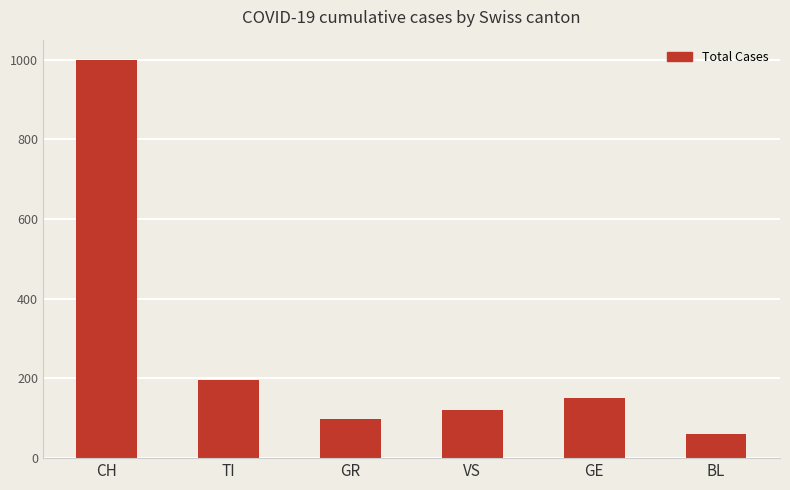

At which label does the data first exceed 150?

CH